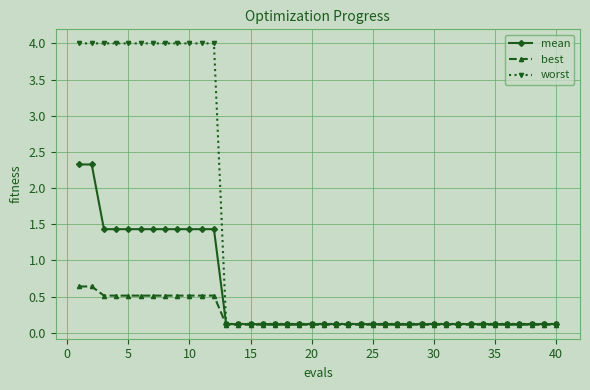

What is the maximum value shown in the chart?

4.0